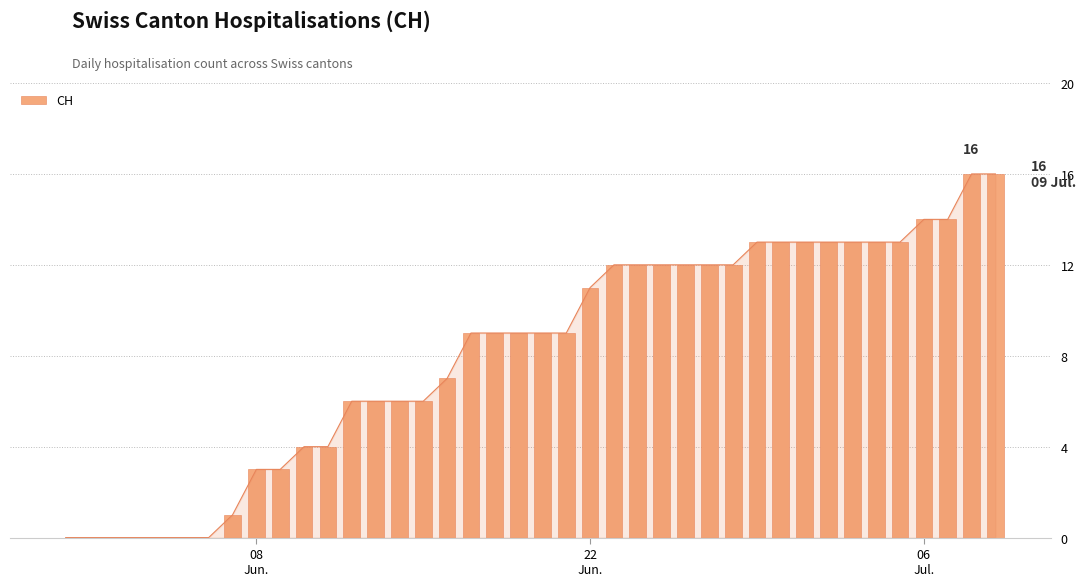

What is the value of the 29th bar from the left?

12